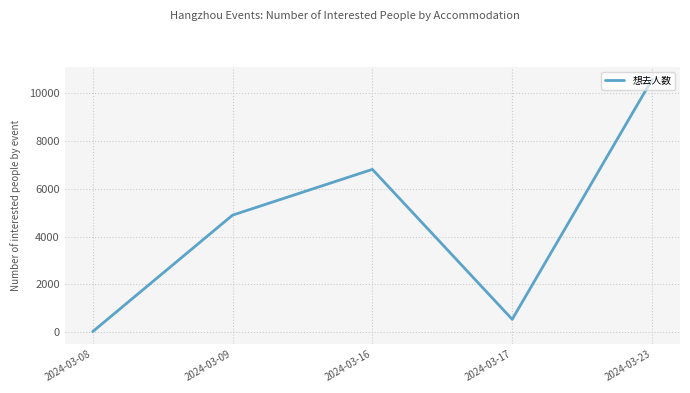

Which has a higher value, 2024-03-17 or 2024-03-09?

2024-03-09